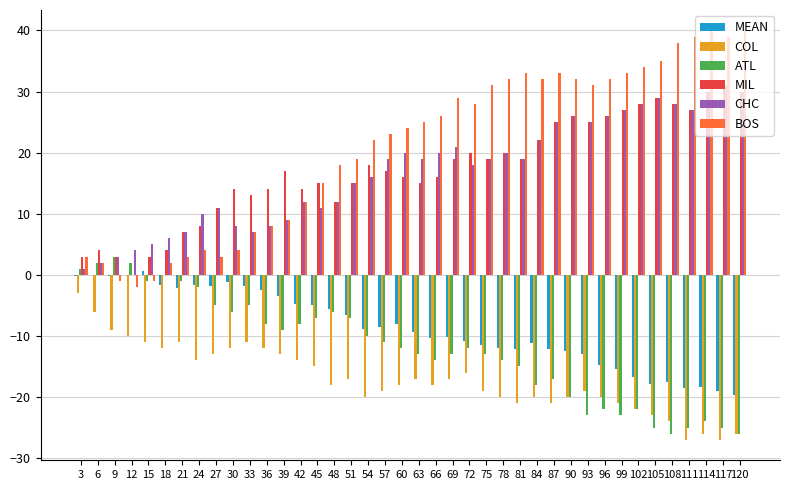

Which series has the largest total across all categories?

BOS